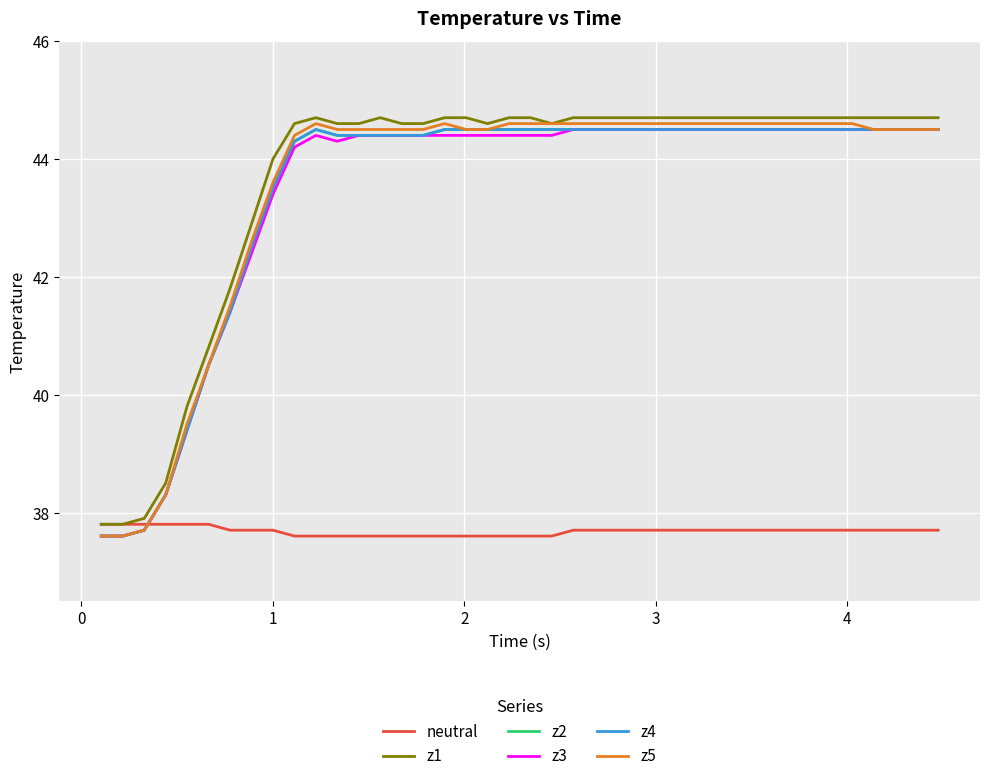

Is this an area chart (filled region under the line)?

No